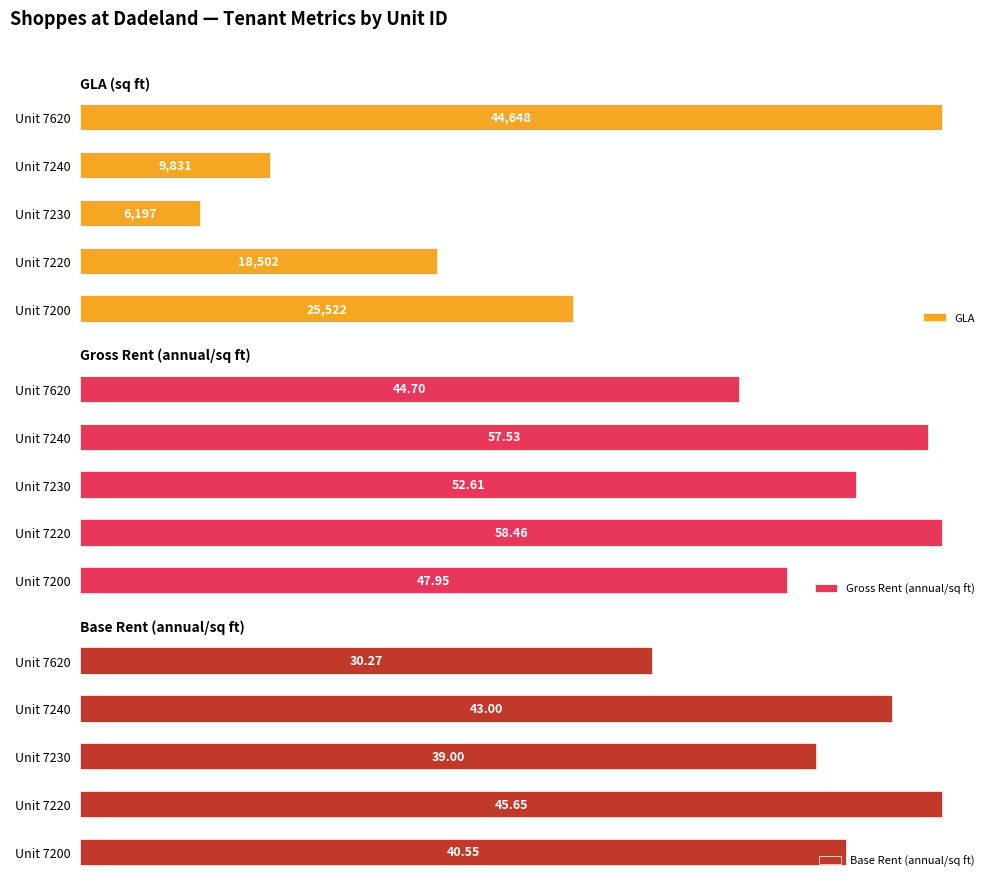

At which label is GLA closest to 25422?

Unit 7200